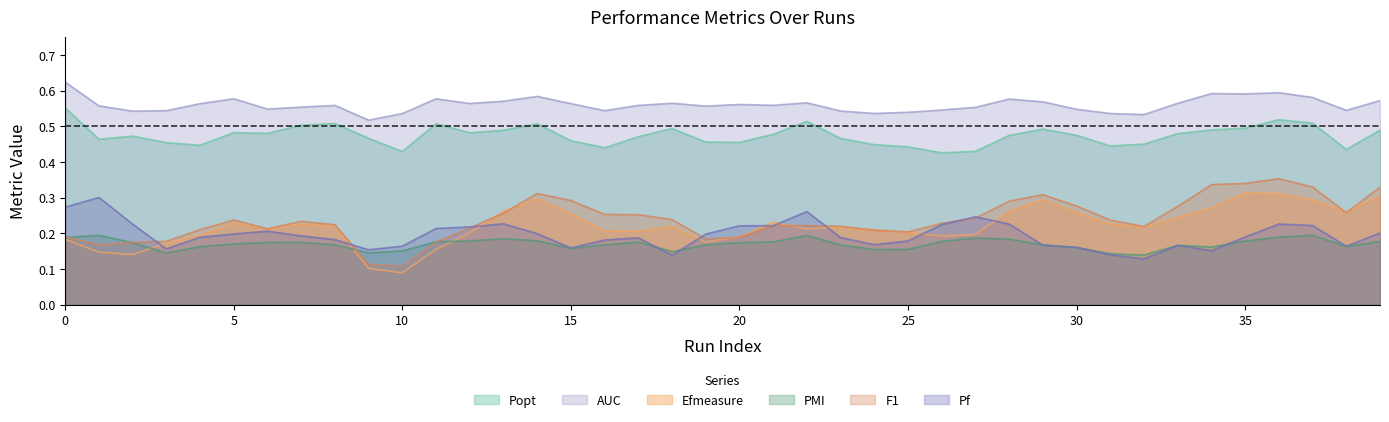

The value of AUC at 27 is 0.6. True or false?

True